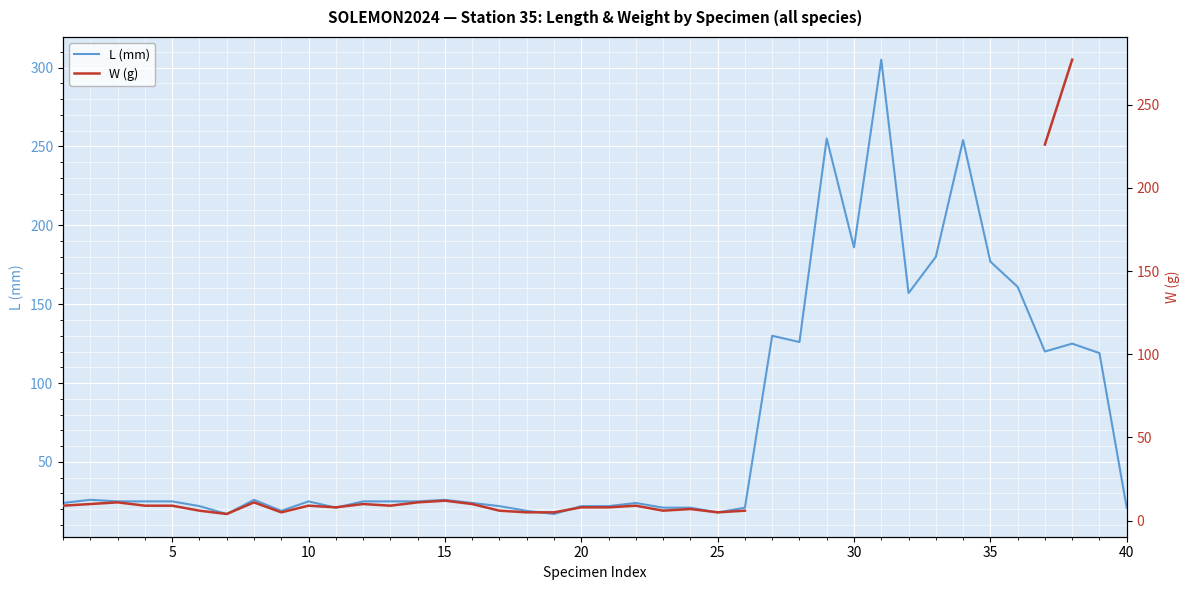

What is the maximum value for L (mm)?

305